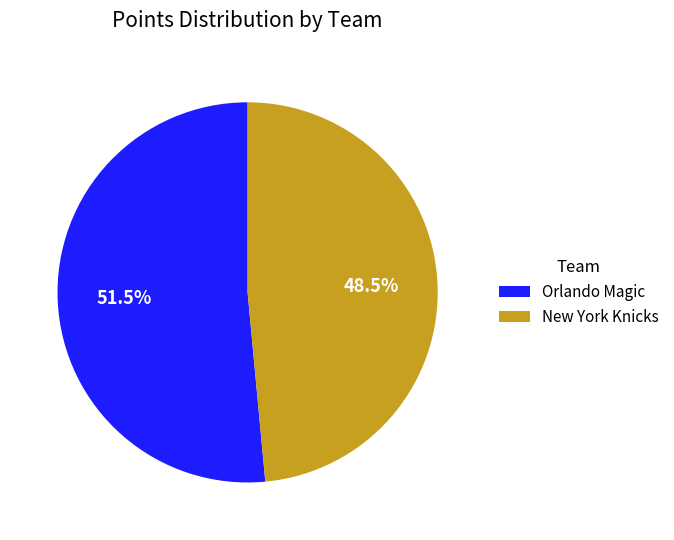

How many segments does this pie chart have?

2